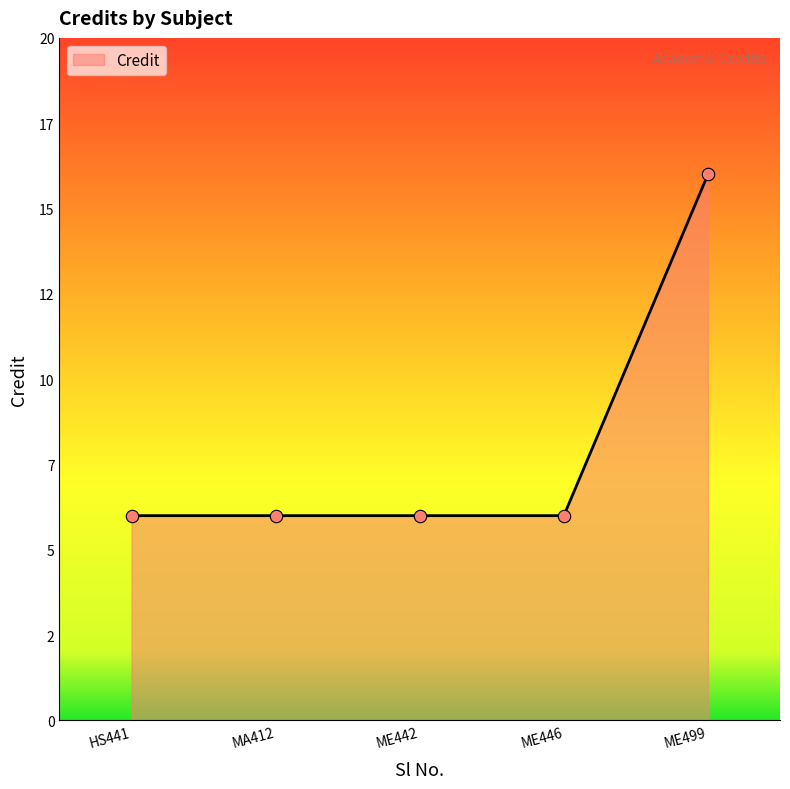

Does the chart have visible grid lines?

No